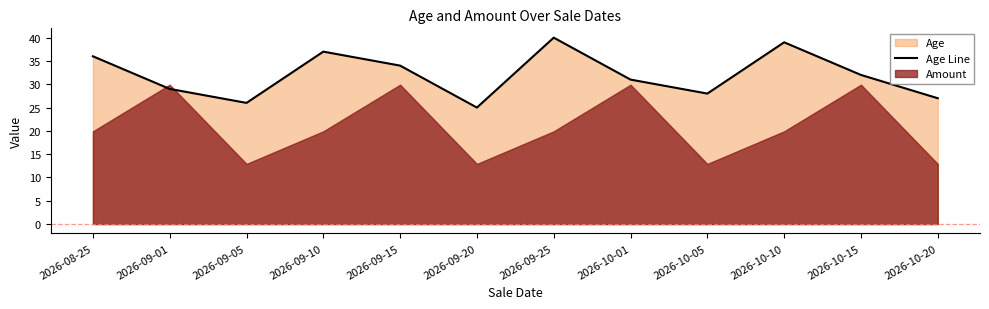

Where is the first local maximum?

2026-09-10